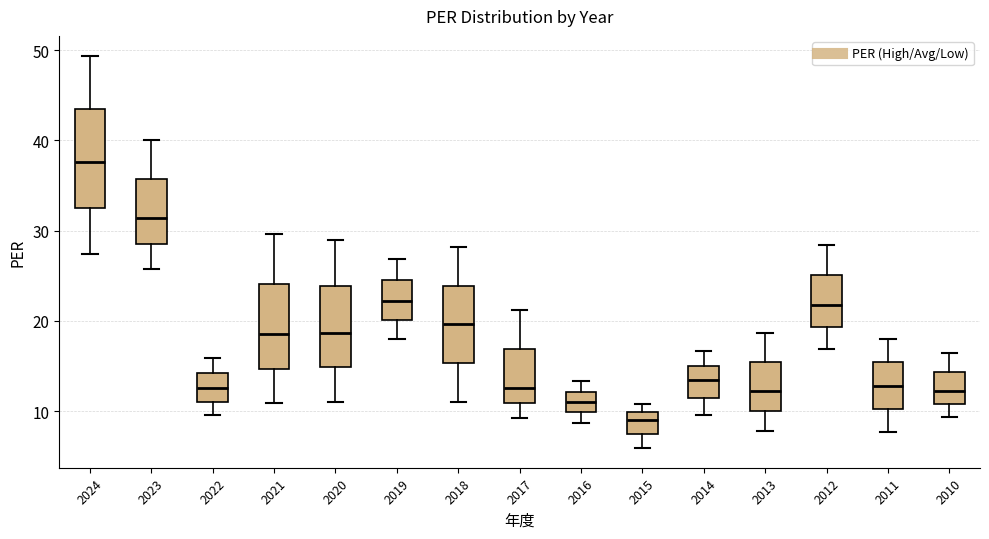

Which box has the lowest median line?

2015